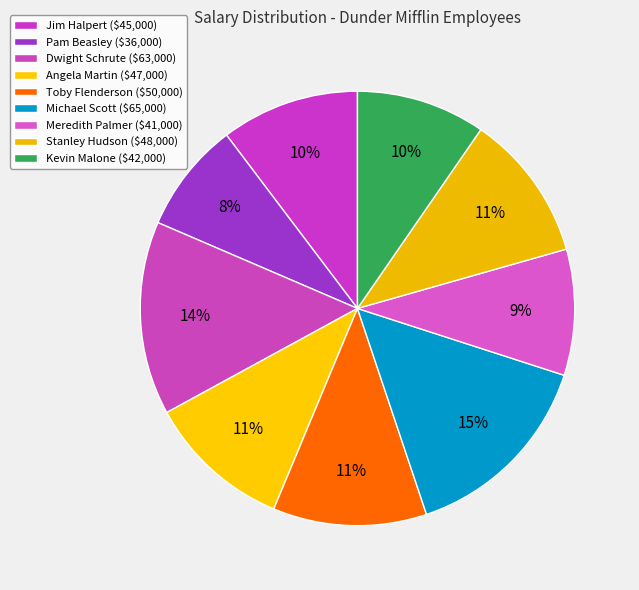

How many segments does this pie chart have?

9